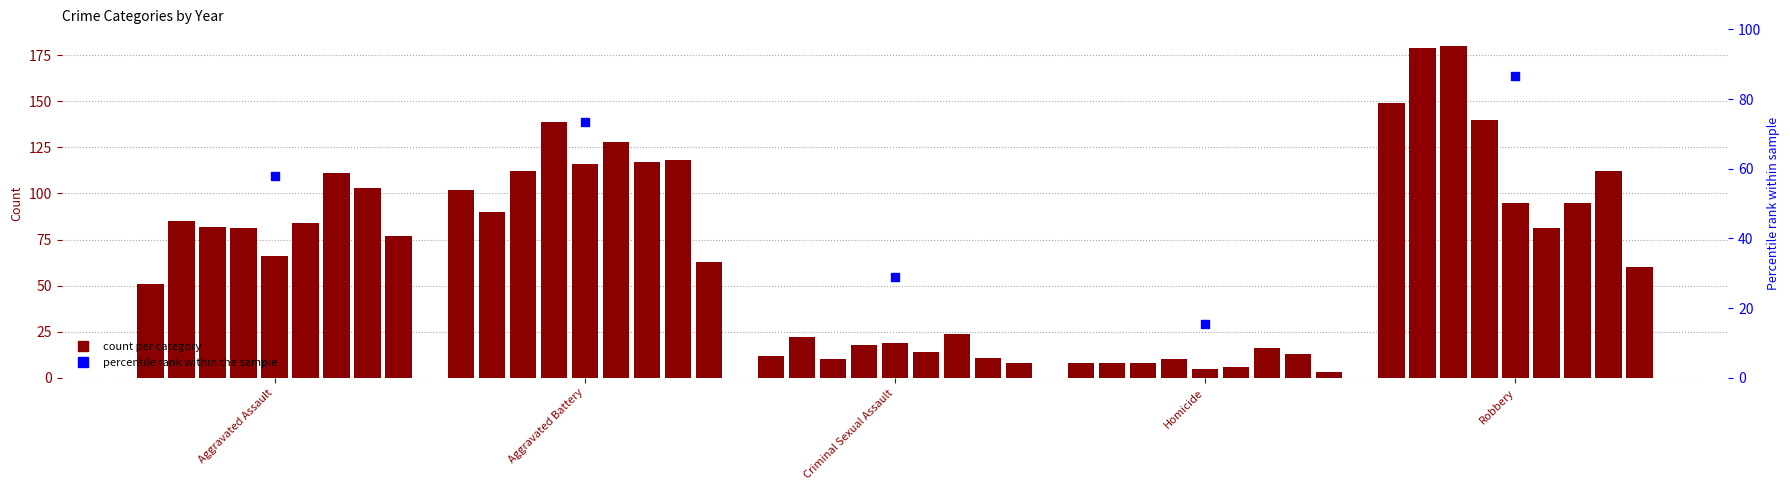

What is the change in value from Aggravated Assault to Criminal Sexual Assault?

-28.9